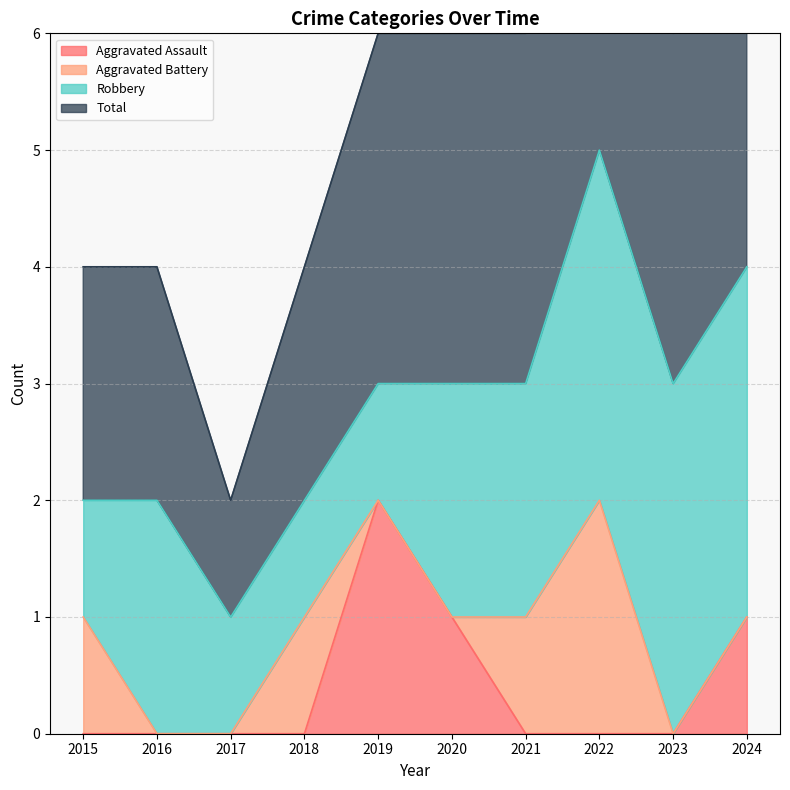

True or false: Aggravated Assault has a value of 0 at 2017.

True